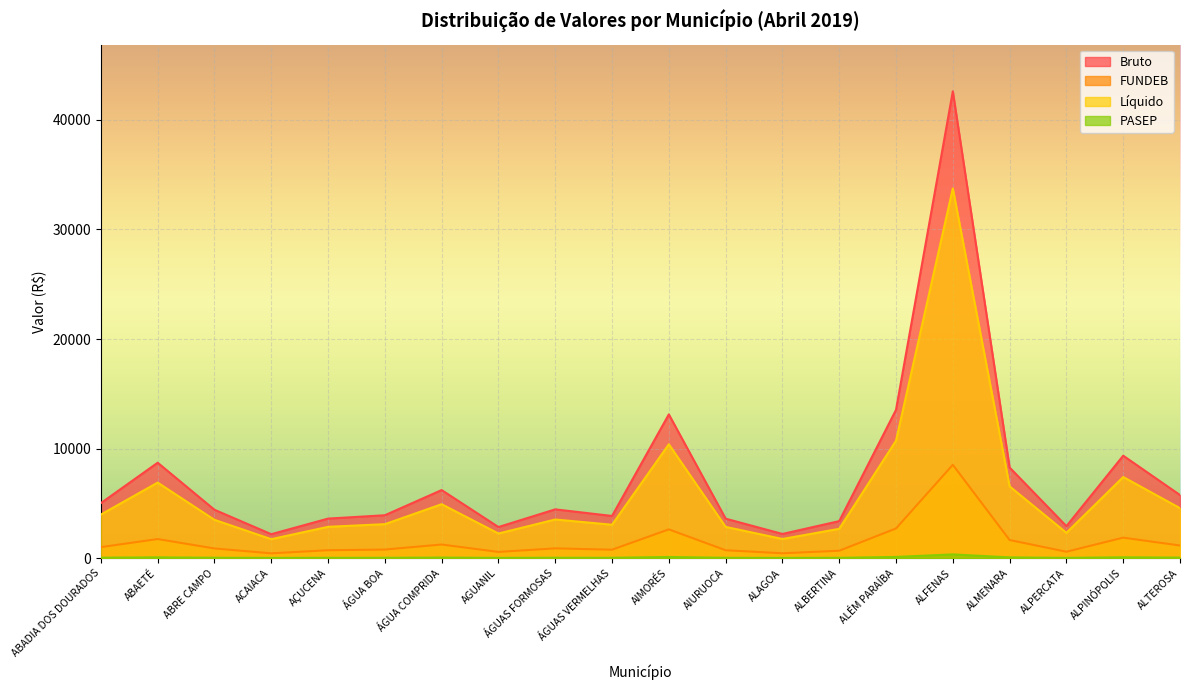

Rank the series by their maximum value, from lowest to highest.

PASEP, FUNDEB, Líquido, Bruto